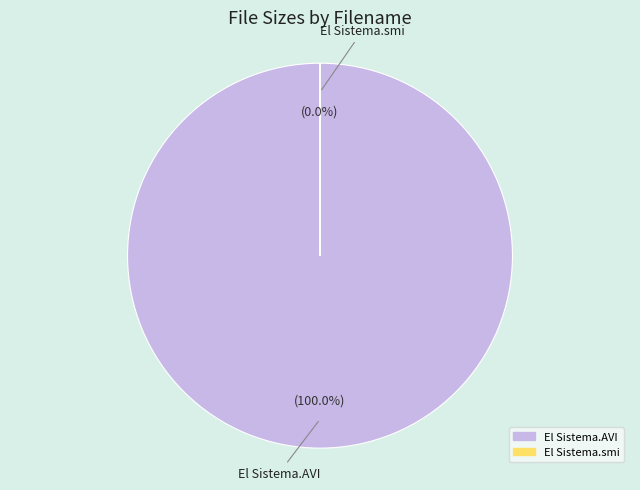

Is there any slice that represents more than half of the pie?

Yes